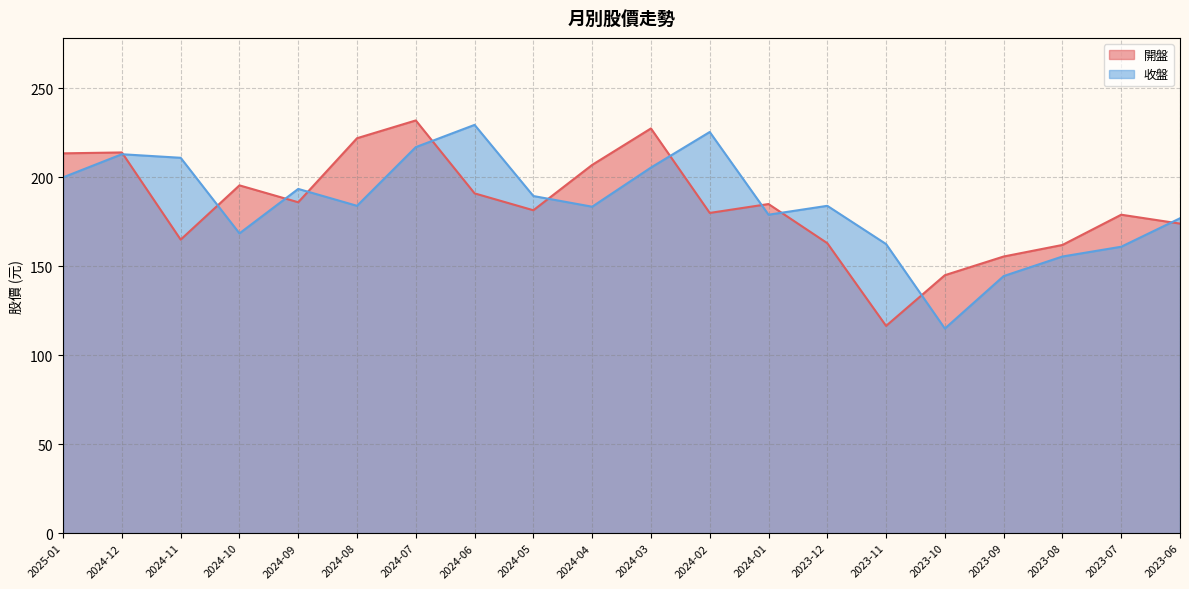

Rank the series at 2023-07 from lowest to highest value.

收盤, 開盤